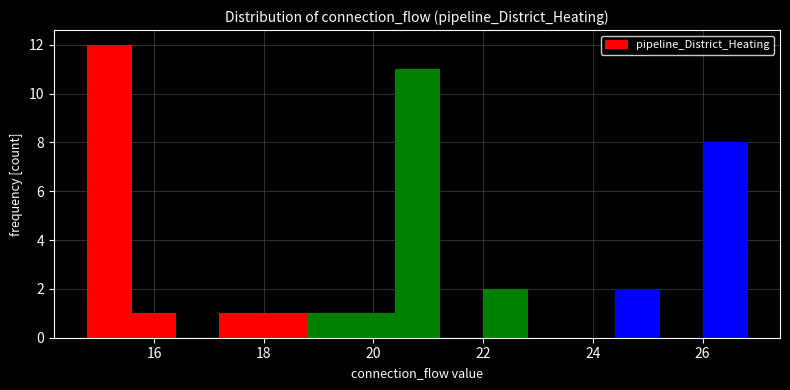

Which range on the x-axis has the tallest bar?

14.8 to 15.6